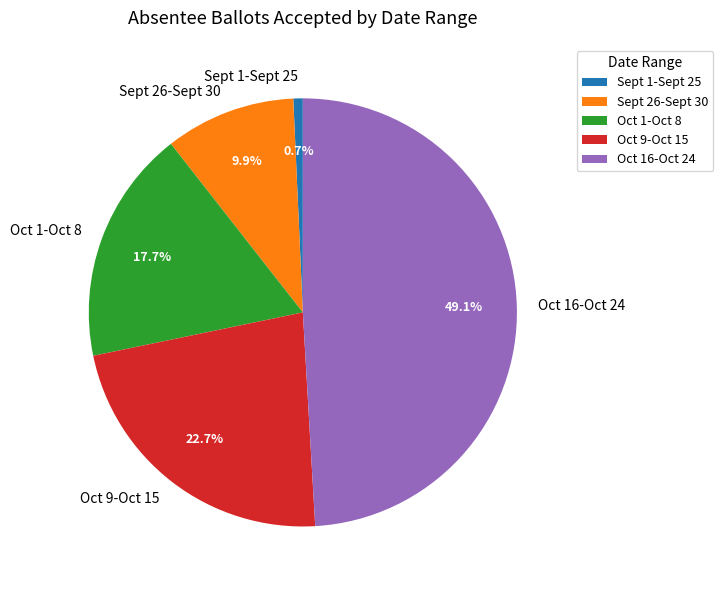

Between Oct 9-Oct 15 and Sept 1-Sept 25, which is larger?

Oct 9-Oct 15